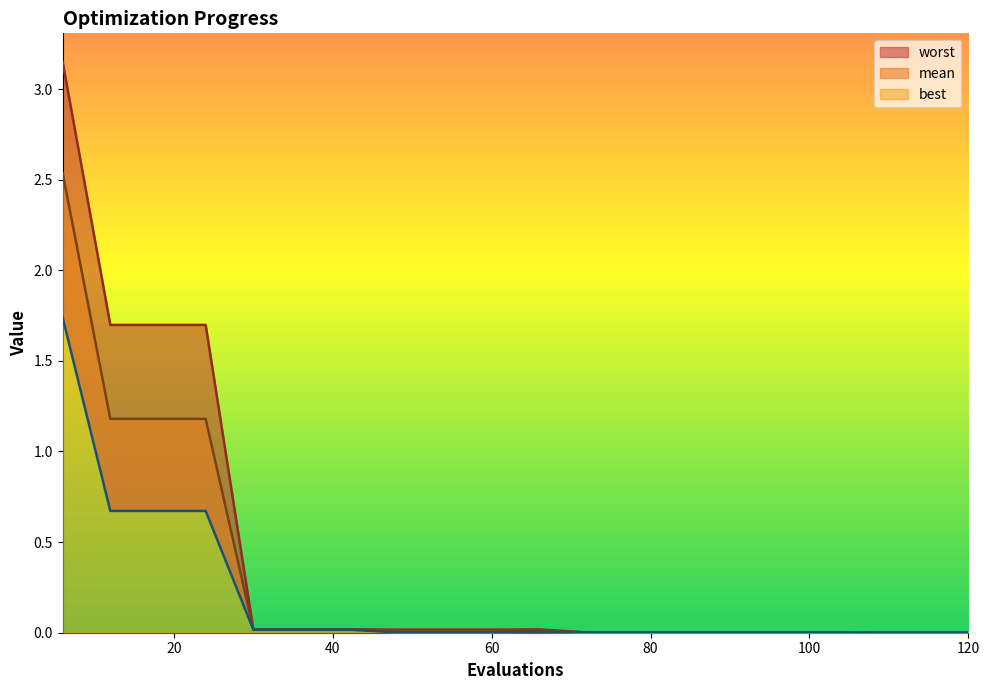

Which series has the widest spread of values?

worst